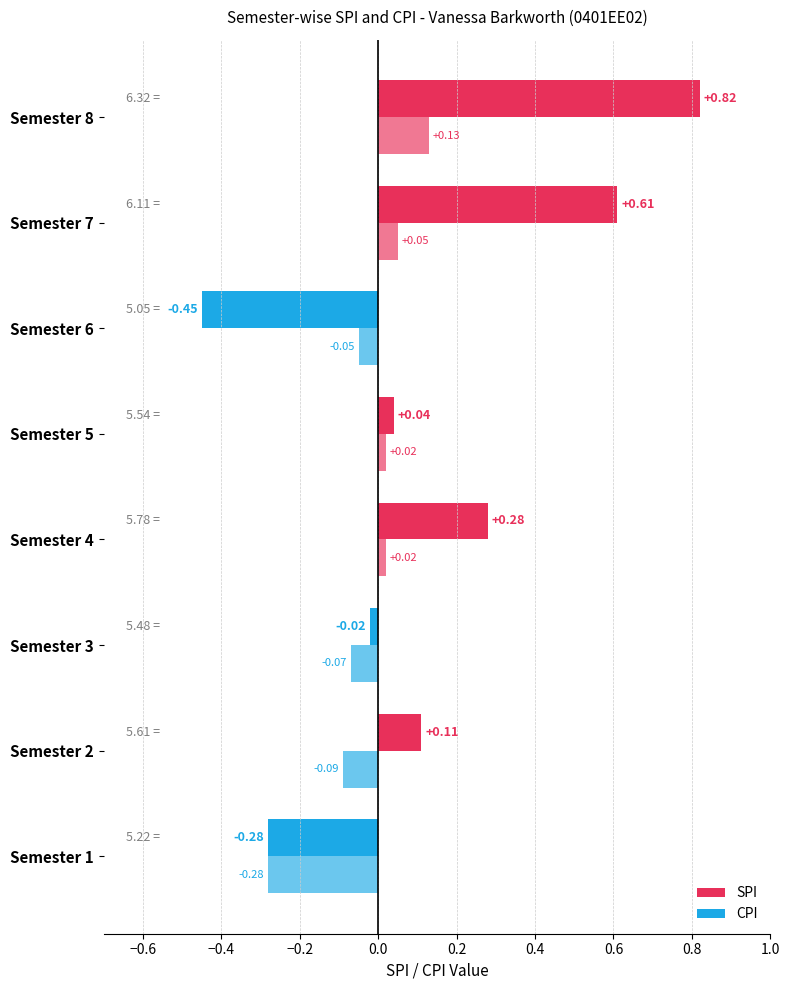

What is the greatest value displayed?

6.3